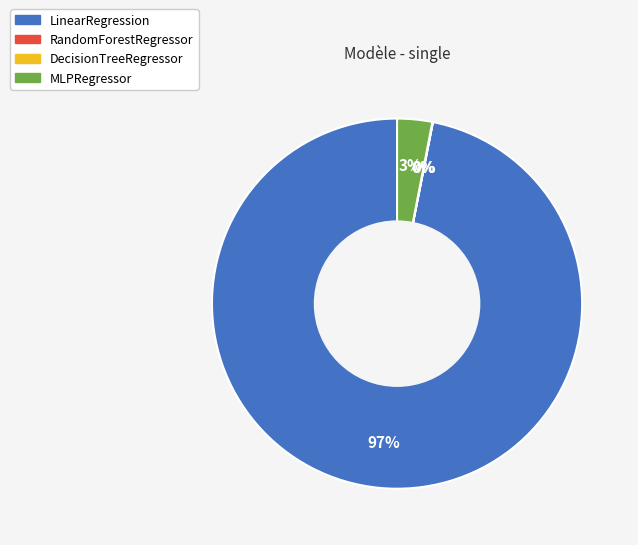

True or false: LinearRegression accounts for 82% of the total.

False